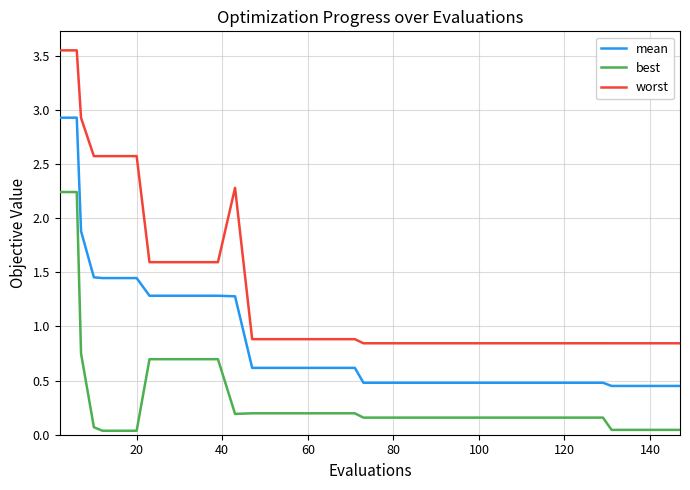

Which series has the largest range (max minus min)?

worst